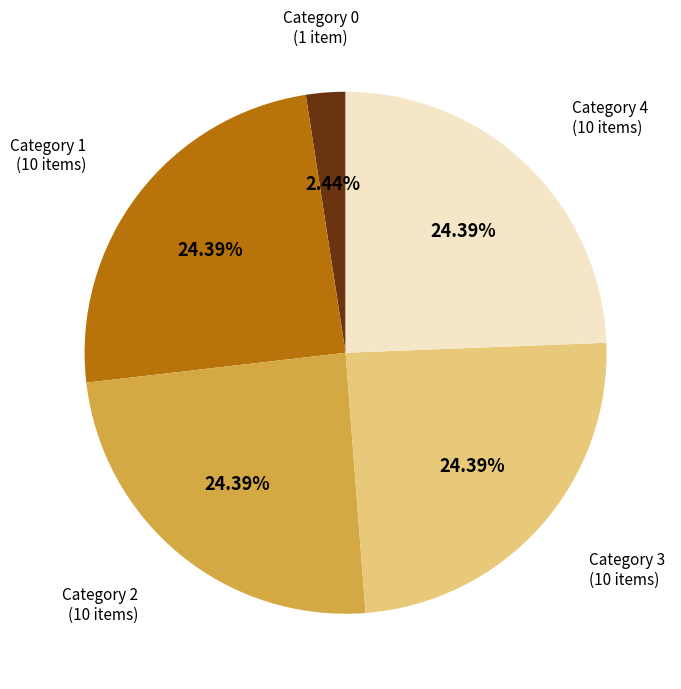

Is it true that Category 3 is 24% of the pie?

True